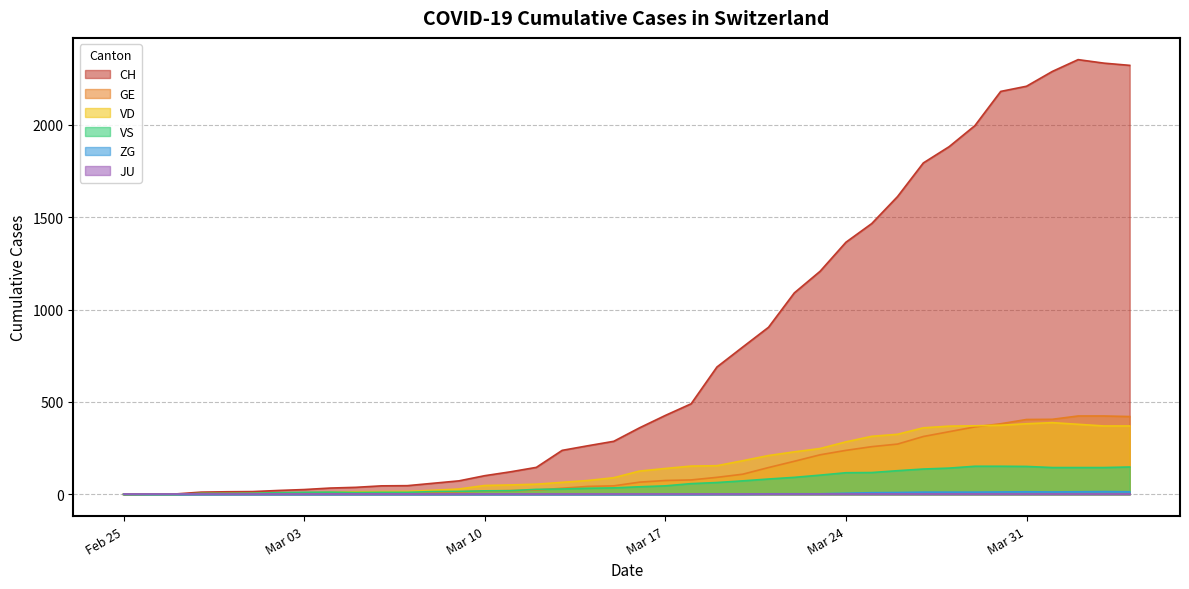

At which category does ZG reach its first local valley?

2020-04-01